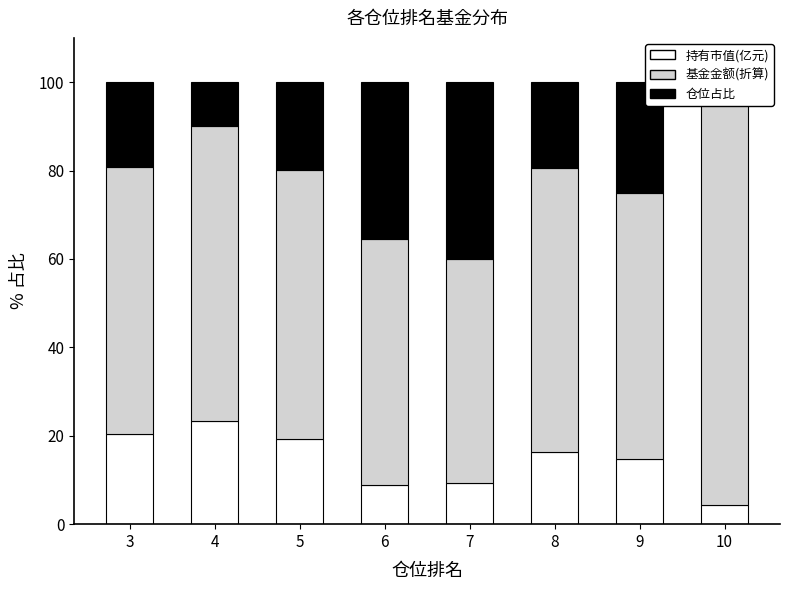

How many groups of bars are there?

8